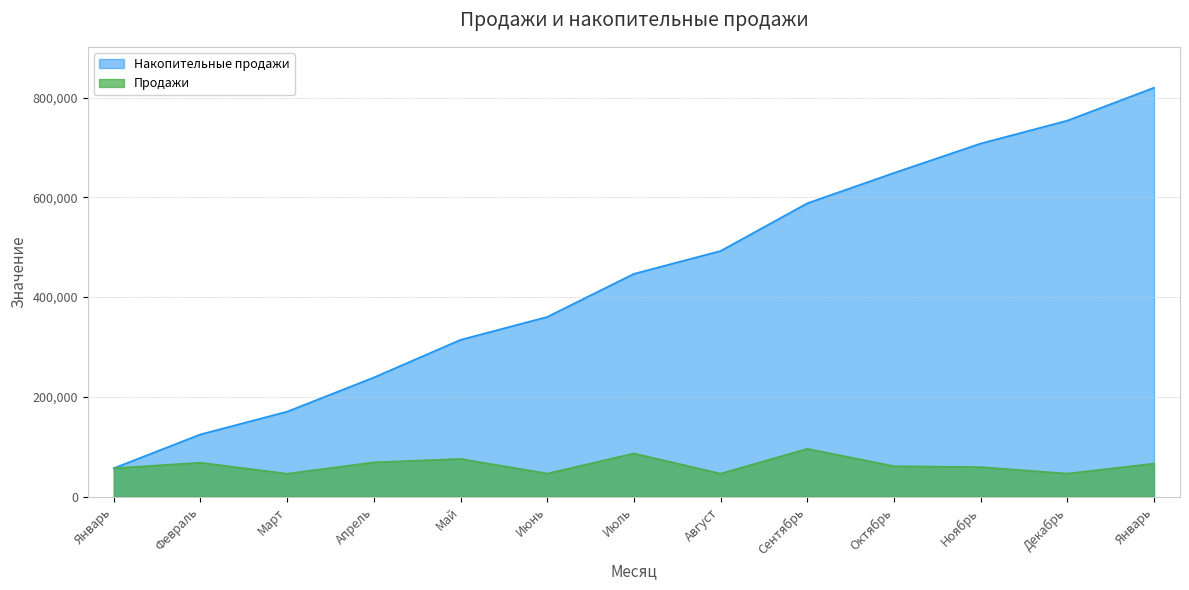

In Продажи, how many points are lower than both neighbors (excluding endpoints)?

4